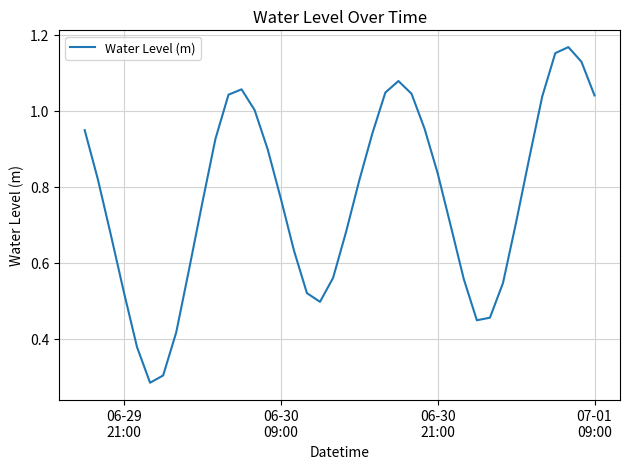

What is the difference between the maximum and second lowest values?

0.9